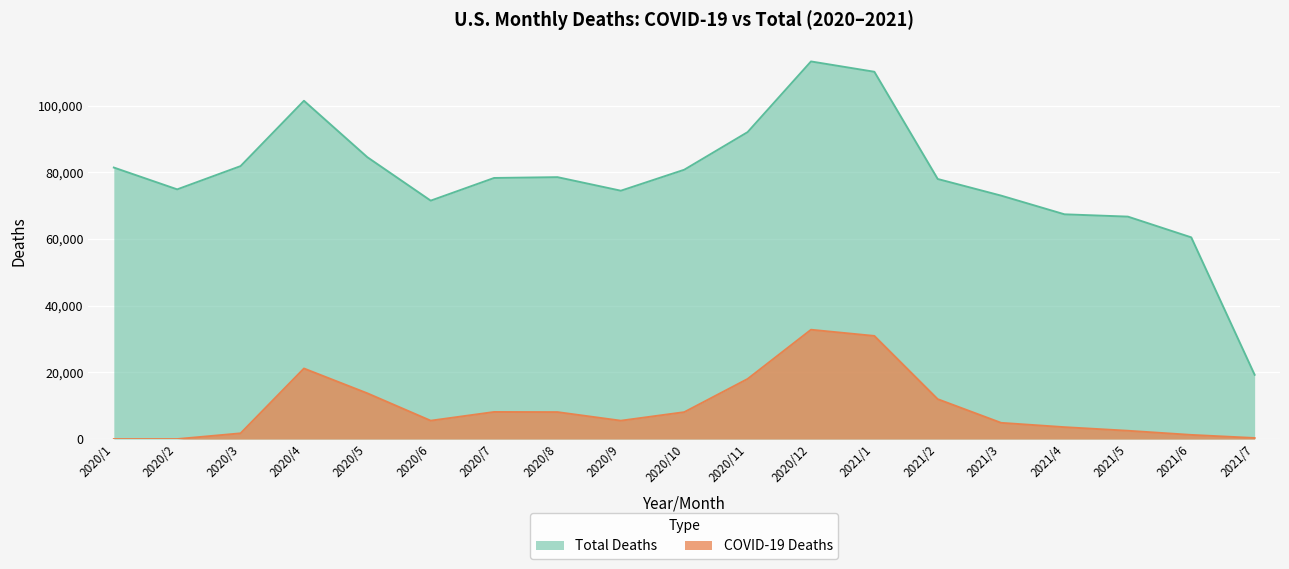

True or false: COVID-19 Deaths and Total Deaths cross at least once.

False